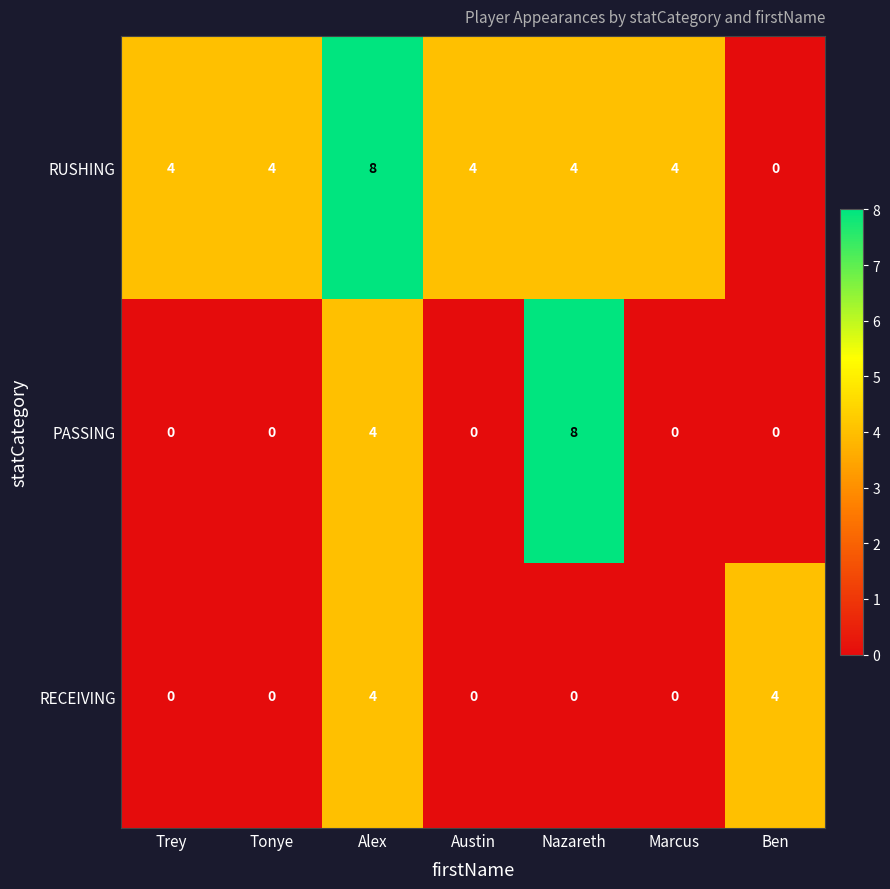

What is the sum of all PASSING values?

12